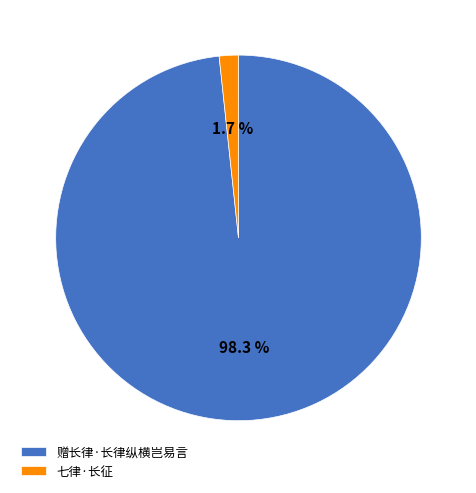

To the nearest percent, what is the difference between the 七律·长征 and 赠长律·长律纵横岂易言 slice percentages?

97%